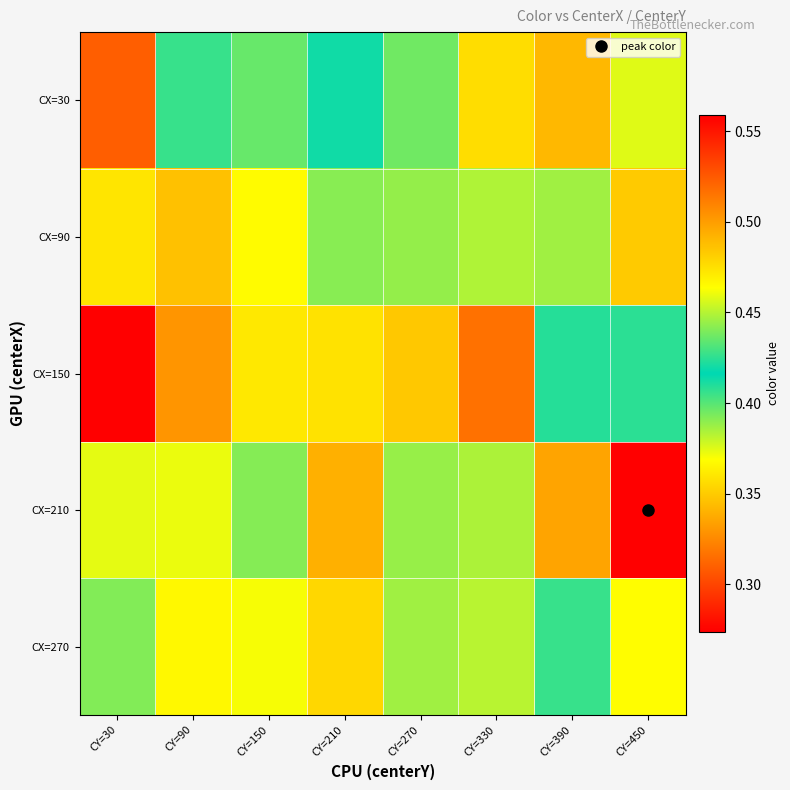

At CY=330, list the series in order from smallest to largest.

CX=150, CX=30, CX=270, CX=210, CX=90